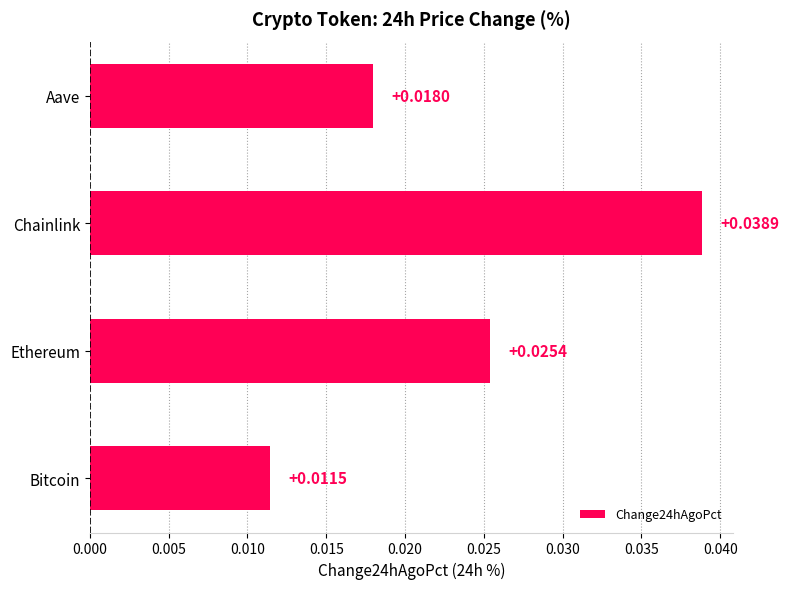

What is the sum of all values?

0.1